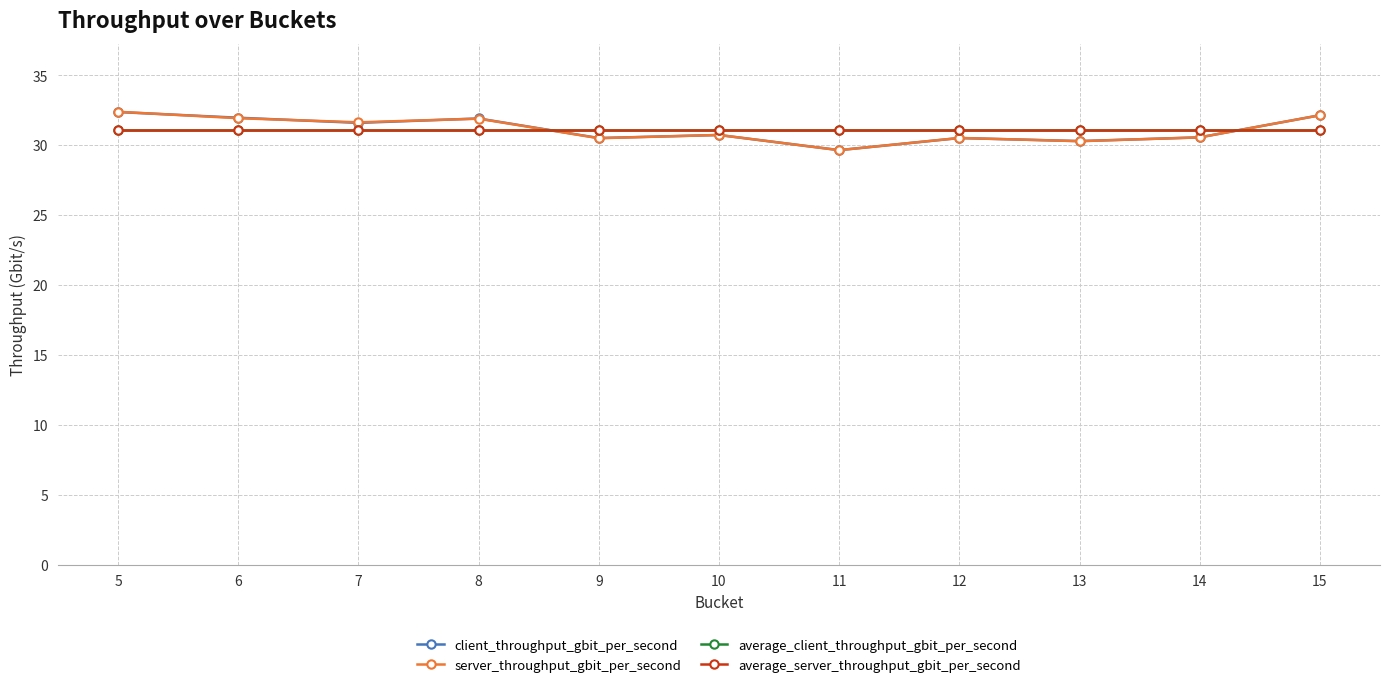

Between 5 and 12, which series saw the biggest shift?

server_throughput_gbit_per_second